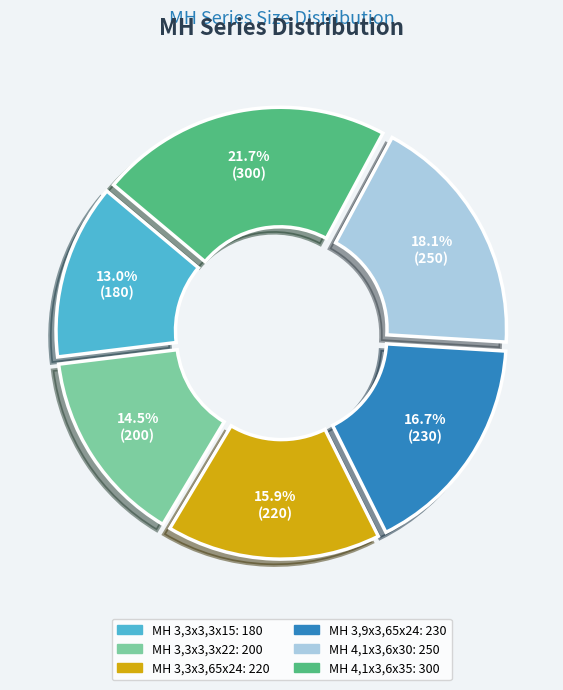

What is the largest slice in the pie chart?

MH 4,1x3,6x35